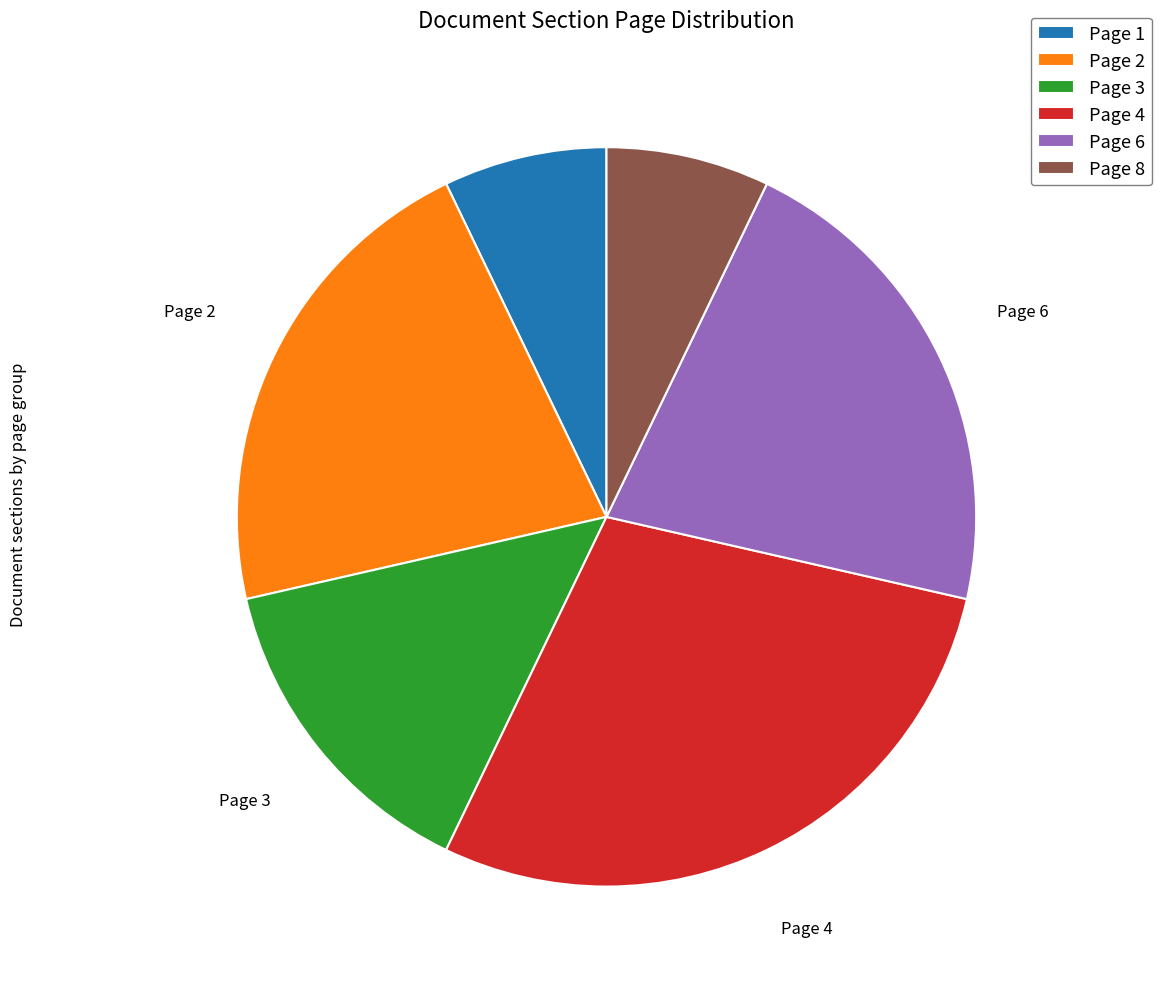

Does Page 1 account for over 50% of the chart?

No